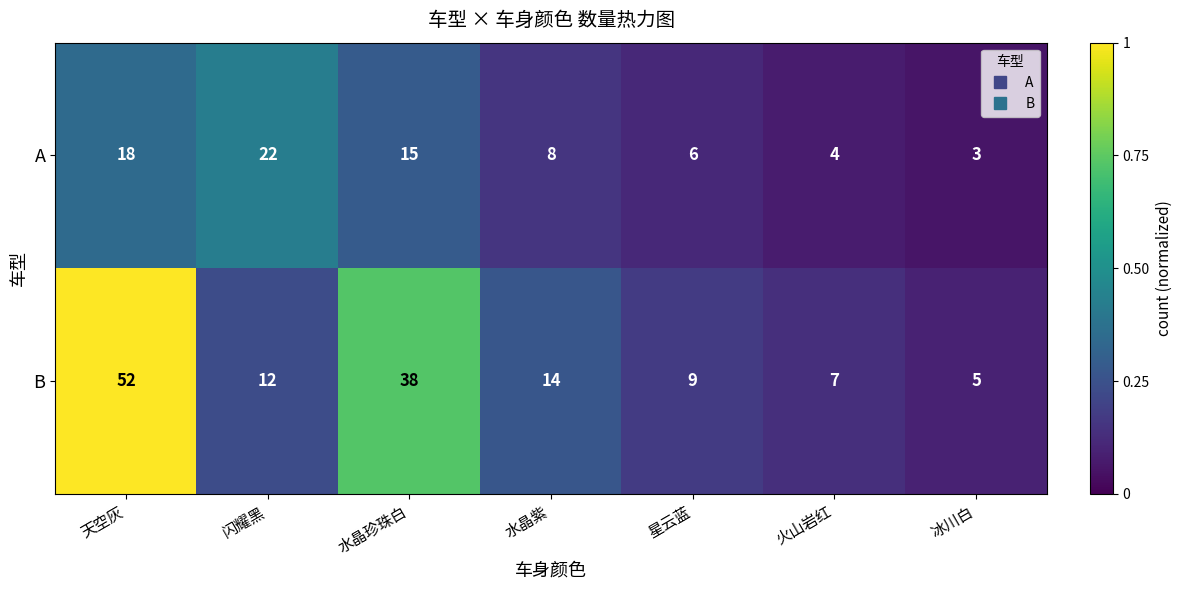

What is the total value across all series at 火山岩红?

11